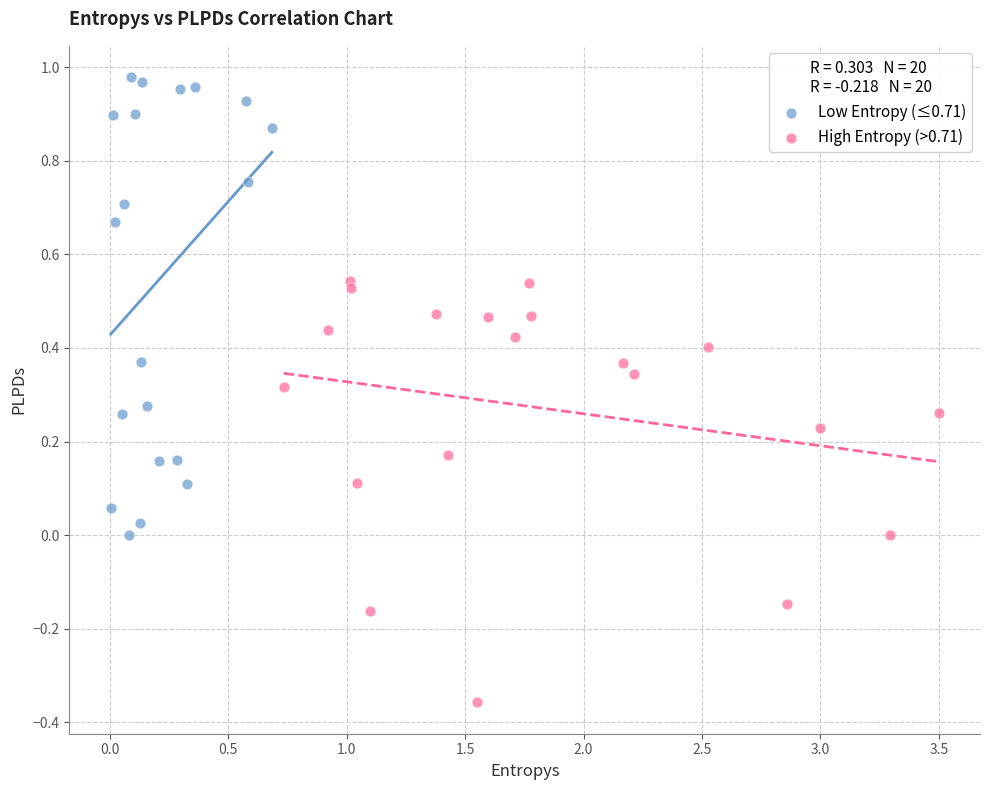

Which series reaches the minimum Y coordinate?

High Entropy (>0.71)